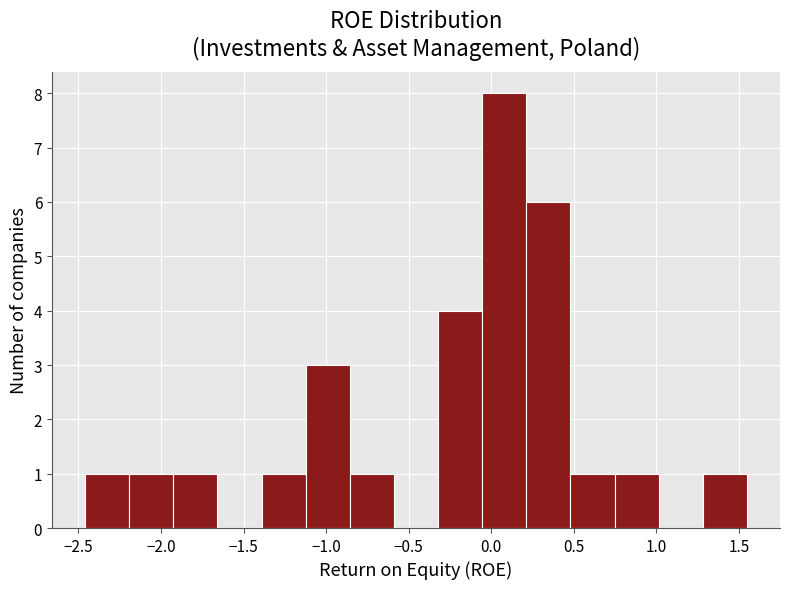

How tall is the bar that spans -0.05 to 0.20 on the x-axis? Neither the bar edges nor the heights are printed on the chart, so give them approximately, as read against the axes.

8